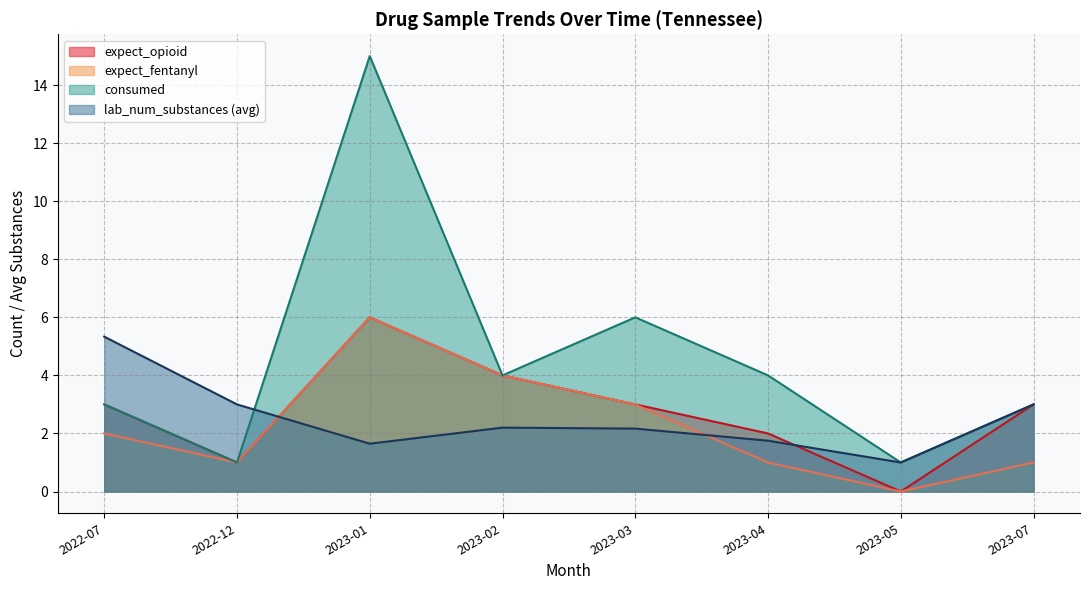

Where is consumed nearest to the value 8?

2023-03